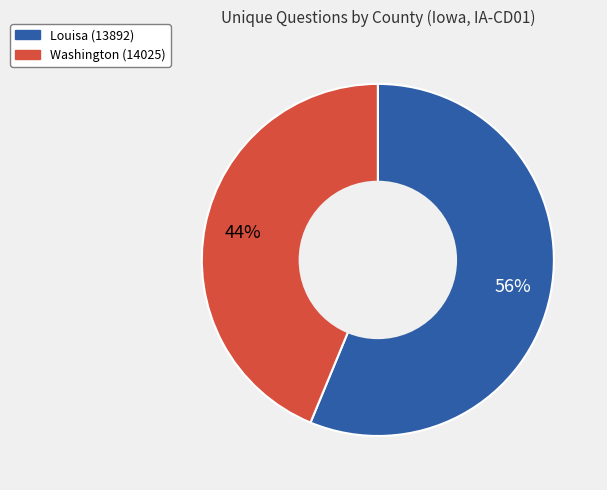

How many slices are in this pie chart?

2